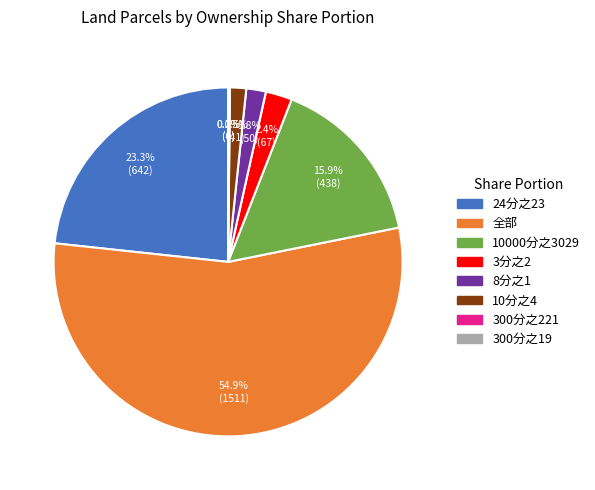

To the nearest percent, what is the difference between the largest and smallest slice percentages?

55%